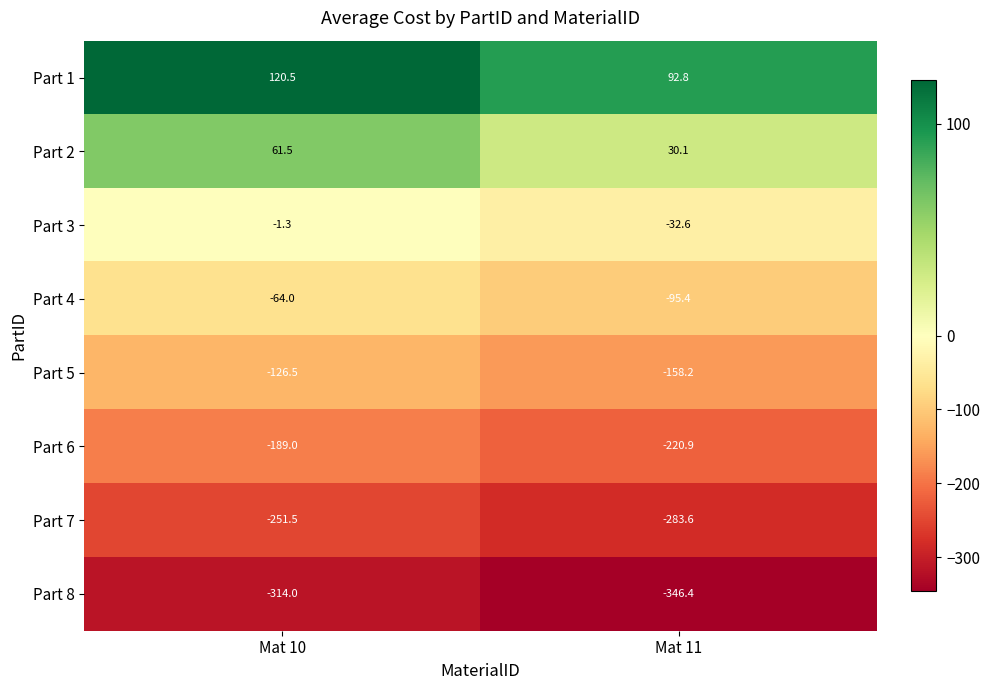

What is the spread (max minus min) of values at Mat 10?

434.5